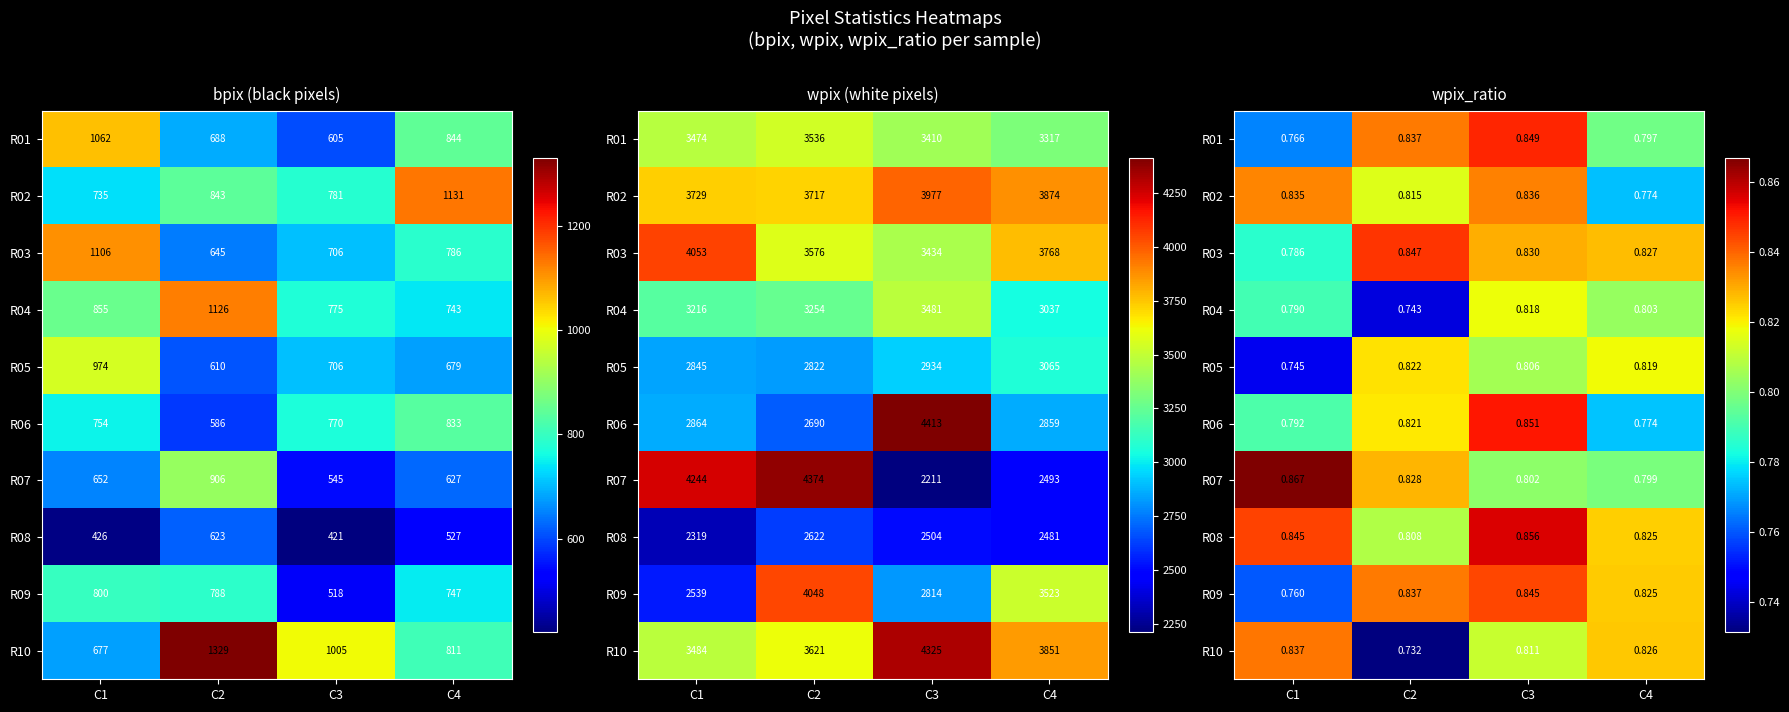

The R03 series shows 0.5 at C2. True or false?

False